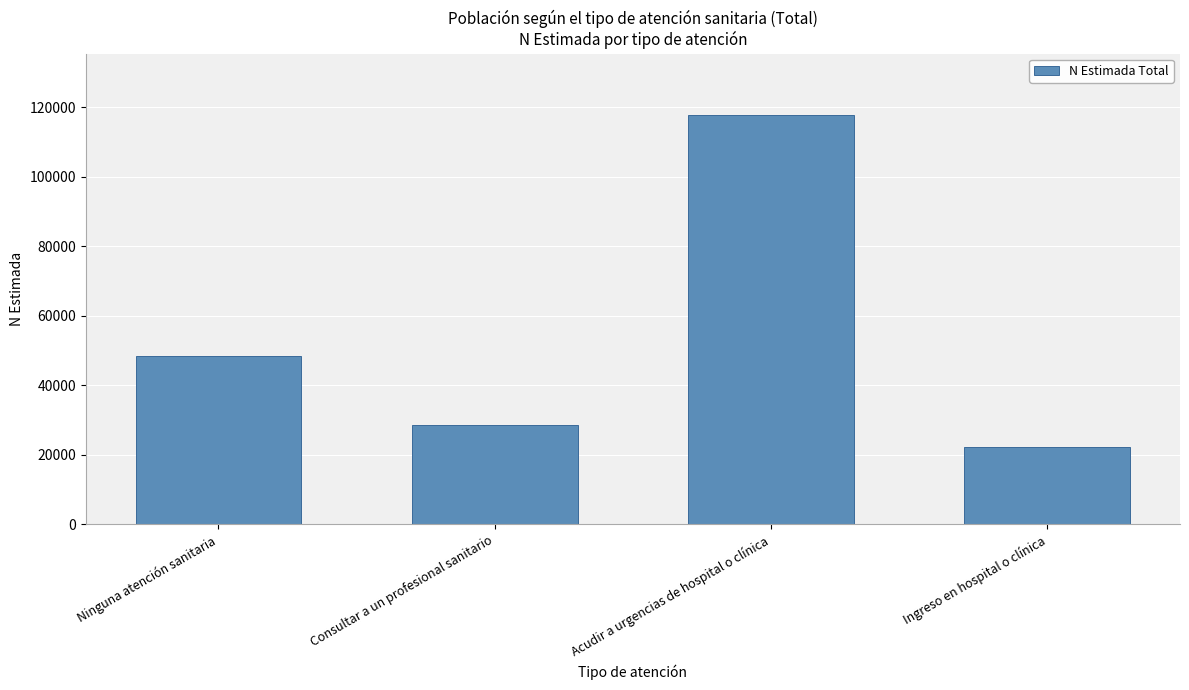

List the labels in order of value, smallest first.

Ingreso en hospital o clínica, Consultar a un profesional sanitario, Ninguna atención sanitaria, Acudir a urgencias de hospital o clínica